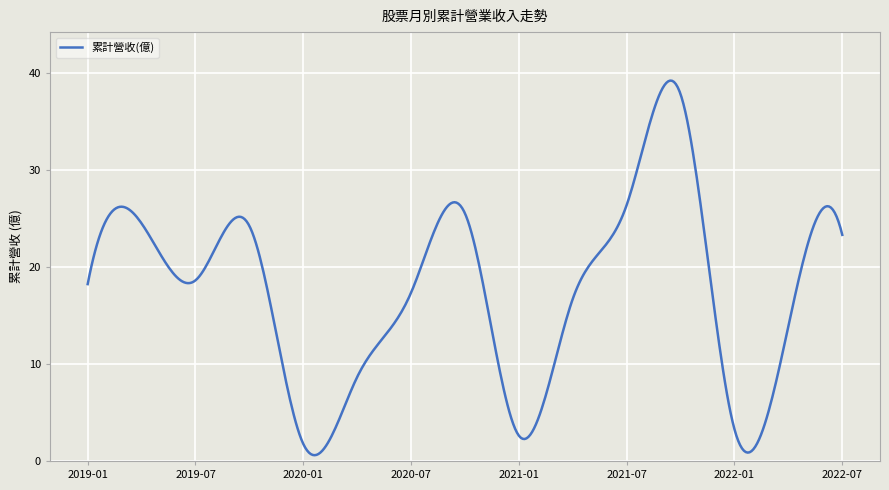

Does the chart have visible grid lines?

Yes